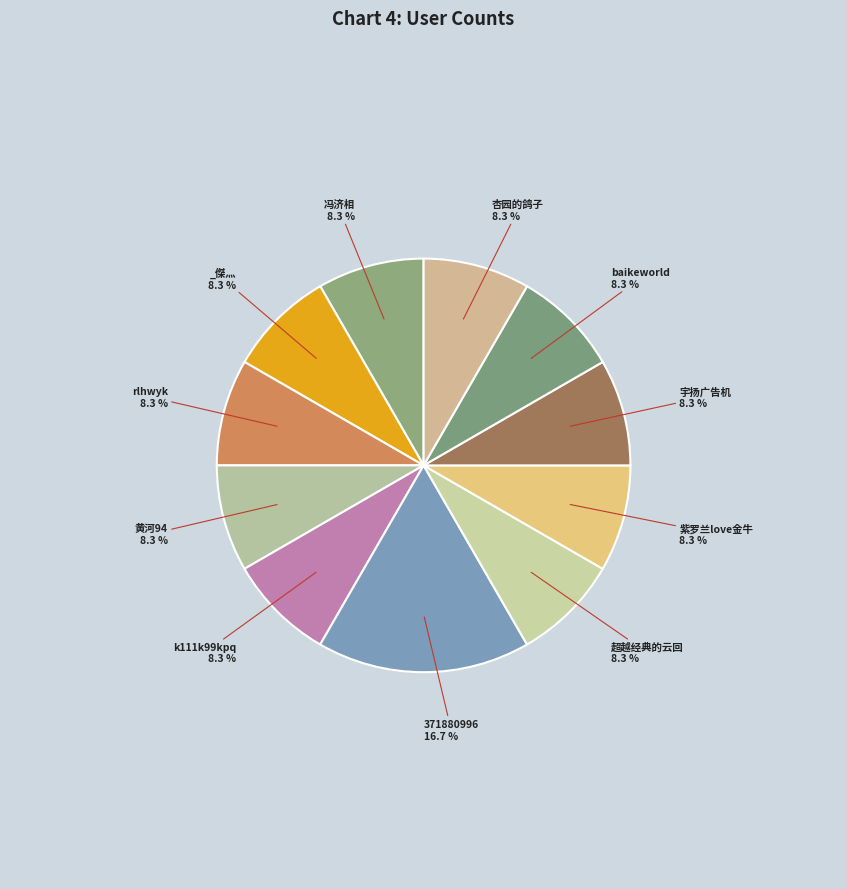

To the nearest percent, what is the difference between the largest and smallest slice percentages?

8%